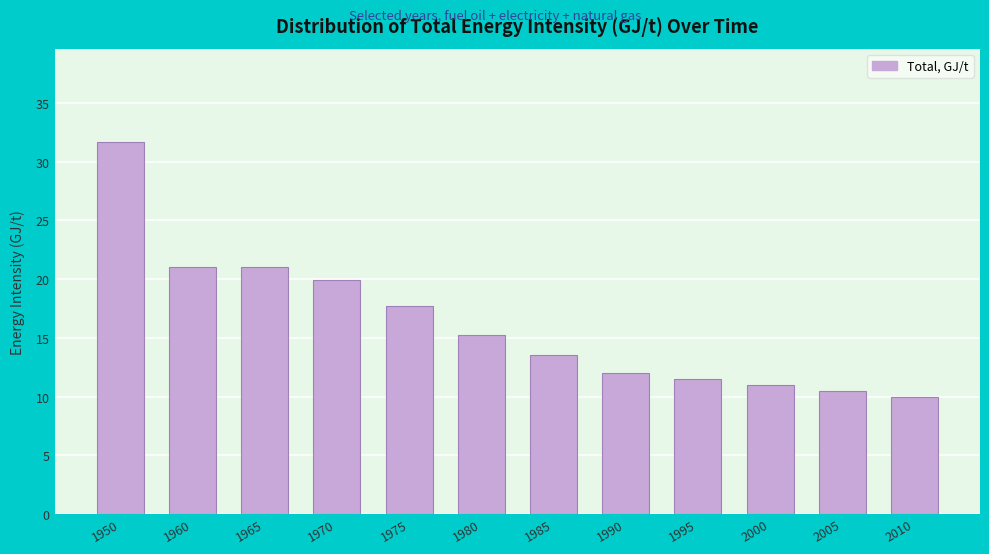

What is the greatest value displayed?

31.7